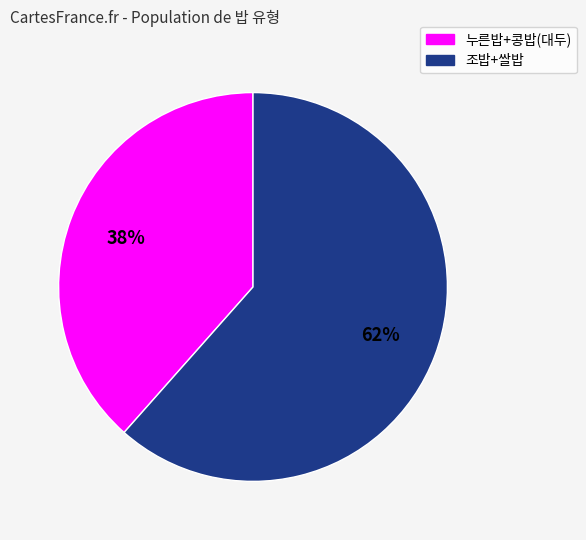

Does any single category account for the majority?

Yes